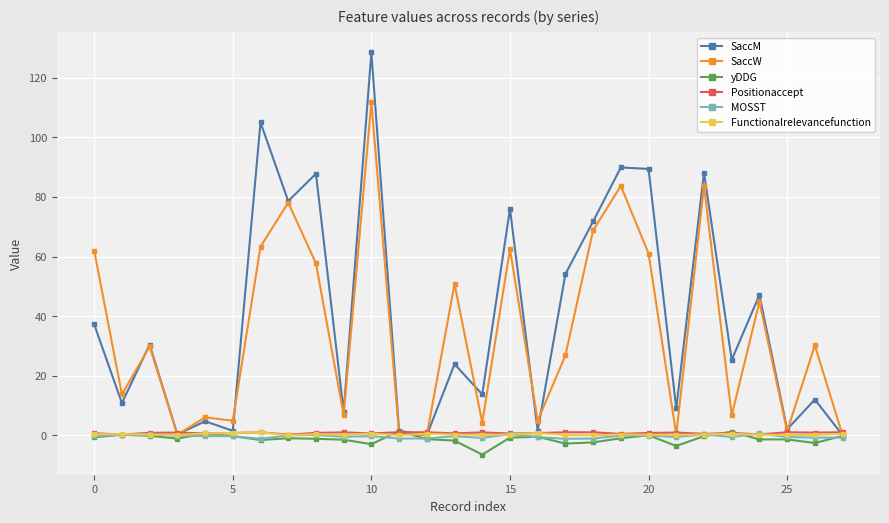

What is the minimum value shown in the chart?

-6.5